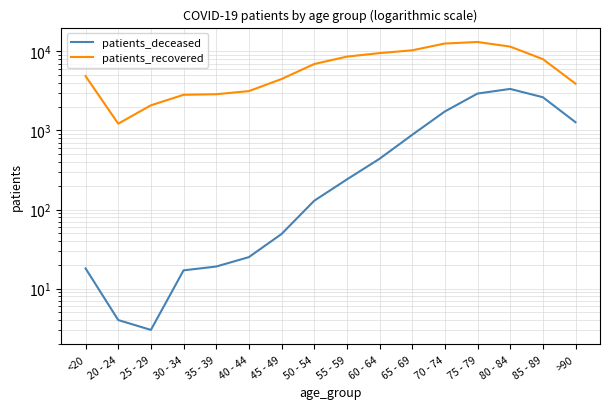

Which series has the largest range (max minus min)?

patients_recovered